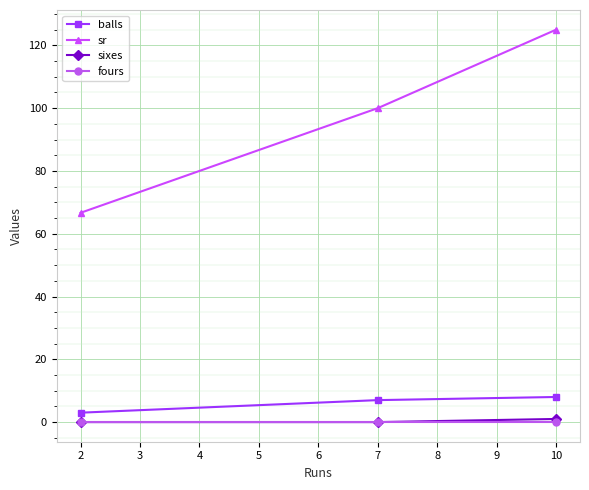

Reading left to right, transcribe all the data shown in this chart.

balls: 3.0	7.0	8.0
sr: 66.7	100.0	125.0
sixes: 0.0	0.0	1.0
fours: 0.0	0.0	0.0